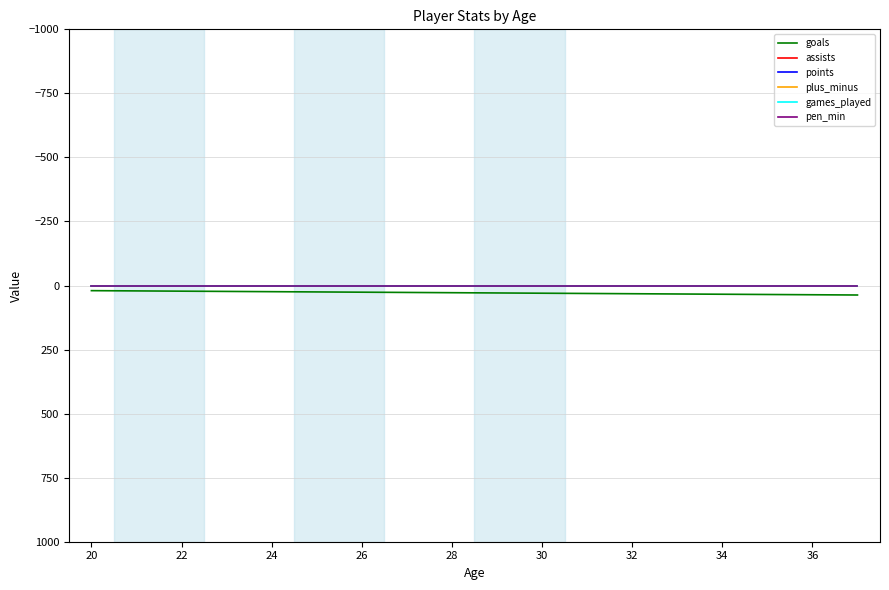

Reading left to right, extract all data points from this chart.

goals: 20	21	21	21	22	23	23	24	24	25	25	25	25	25	26	26	26	27	27	27	28	28	28	29	31	31	31	31	32	32	33	33	37
assists: 0	0	0	0	0	0	0	0	0	0	0	0	0	0	0	0	0	0	0	0	0	0	0	0	0	0	0	0	0	0	0	0	0
points: 0	0	0	0	0	0	0	0	0	0	0	0	0	0	0	0	0	0	0	0	0	0	0	0	0	0	0	0	0	0	0	0	0
plus_minus: 0	0	0	0	0	0	0	0	0	0	0	0	0	0	0	0	0	0	0	0	0	0	0	0	0	0	0	0	0	0	0	0	0
games_played: 0	0	0	0	0	0	0	0	0	0	0	0	0	0	0	0	0	0	0	0	0	0	0	0	0	0	0	0	0	0	0	0	0
pen_min: 0	0	0	0	0	0	0	0	0	0	0	0	0	0	0	0	0	0	0	0	0	0	0	0	0	0	0	0	0	0	0	0	0